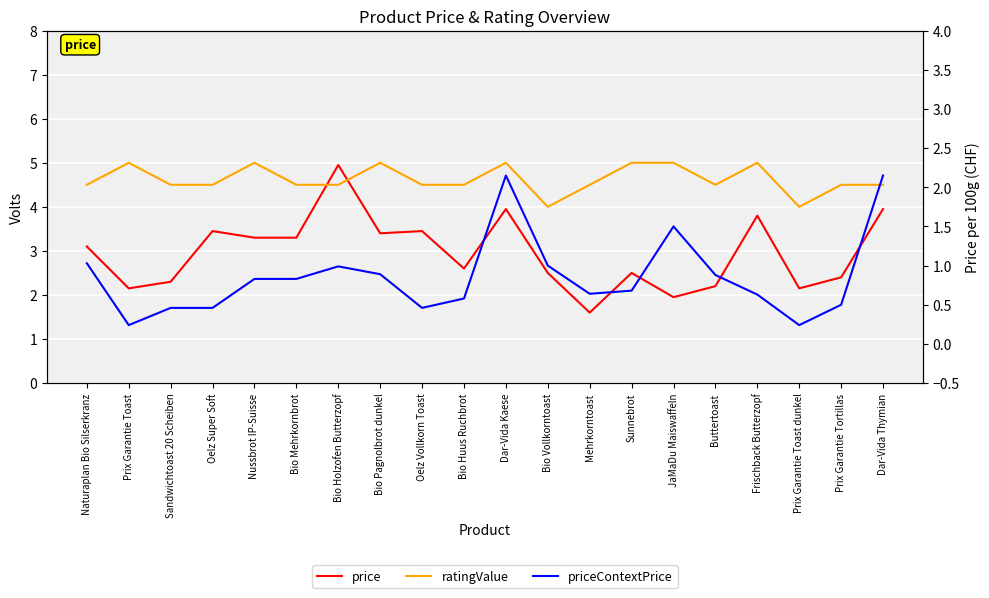

What is the greatest value displayed?

5.0